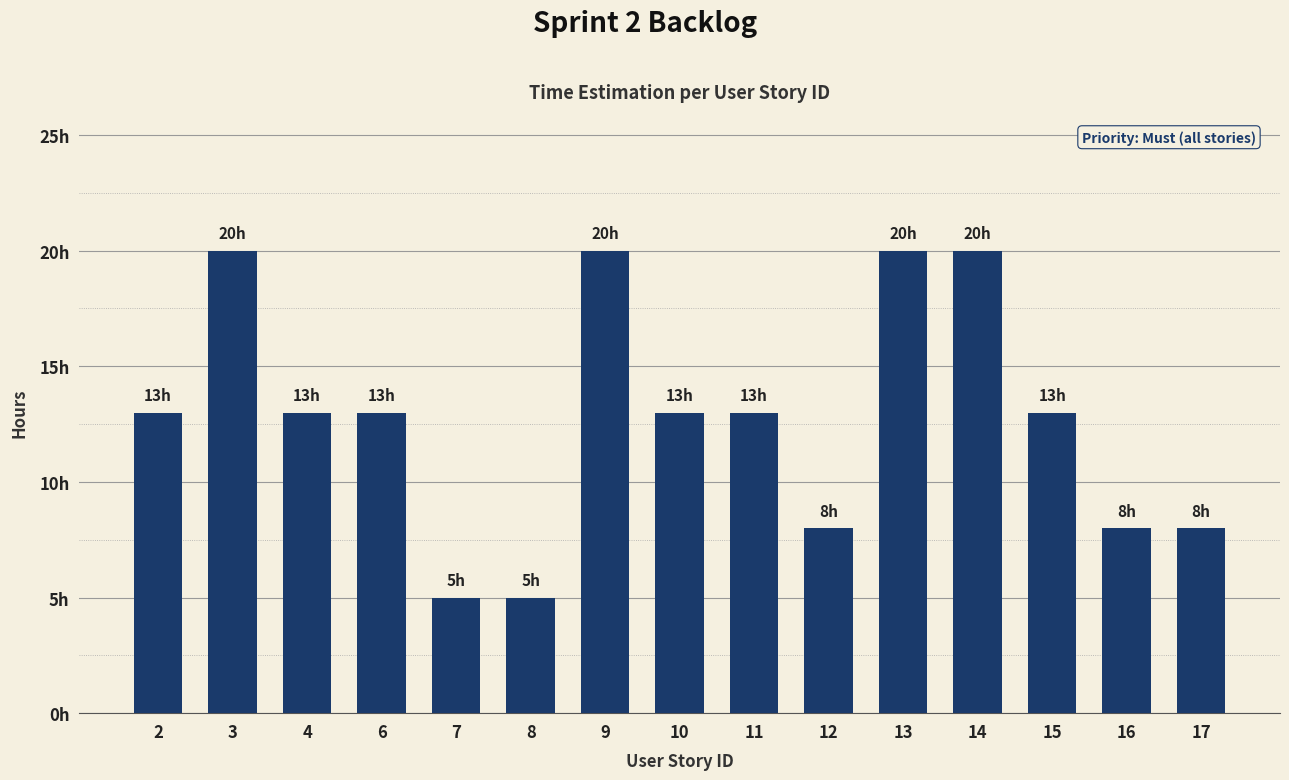

Where is the data nearest to the value 12?

2